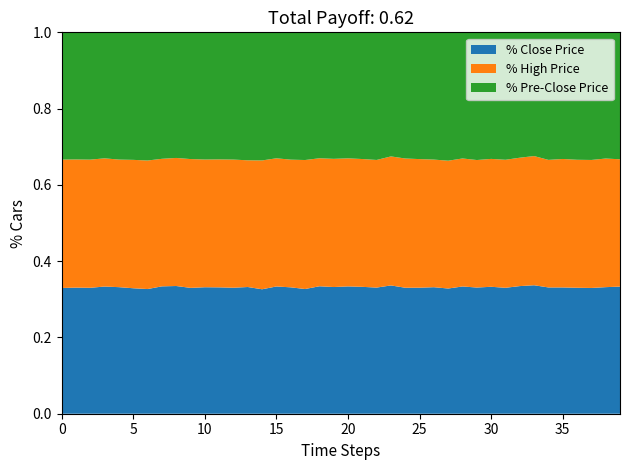

What are all the series names shown in the legend?

% Close Price, % High Price, % Pre-Close Price